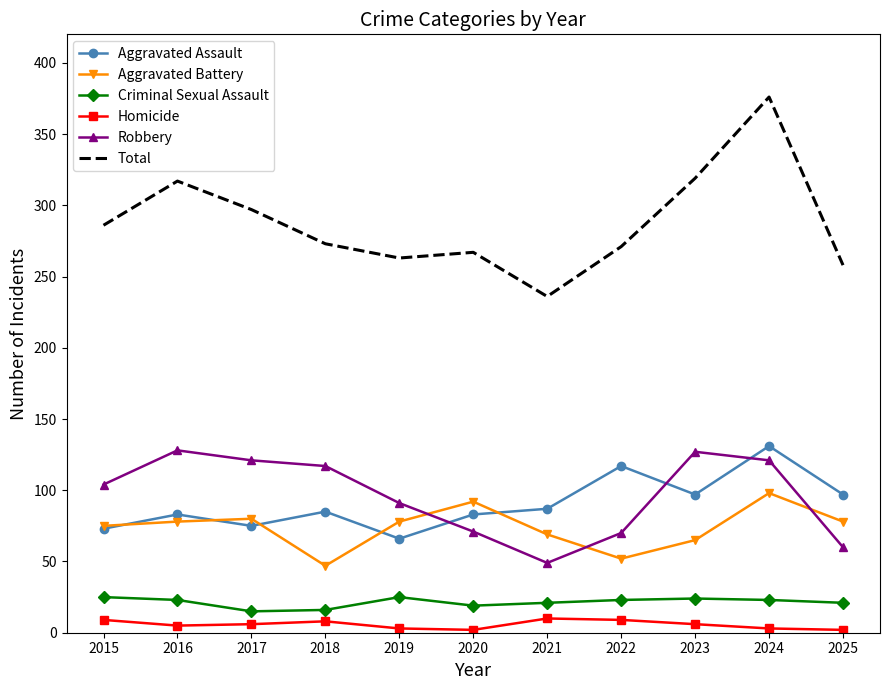

Between 2017 and 2021, which series saw the biggest shift?

Robbery